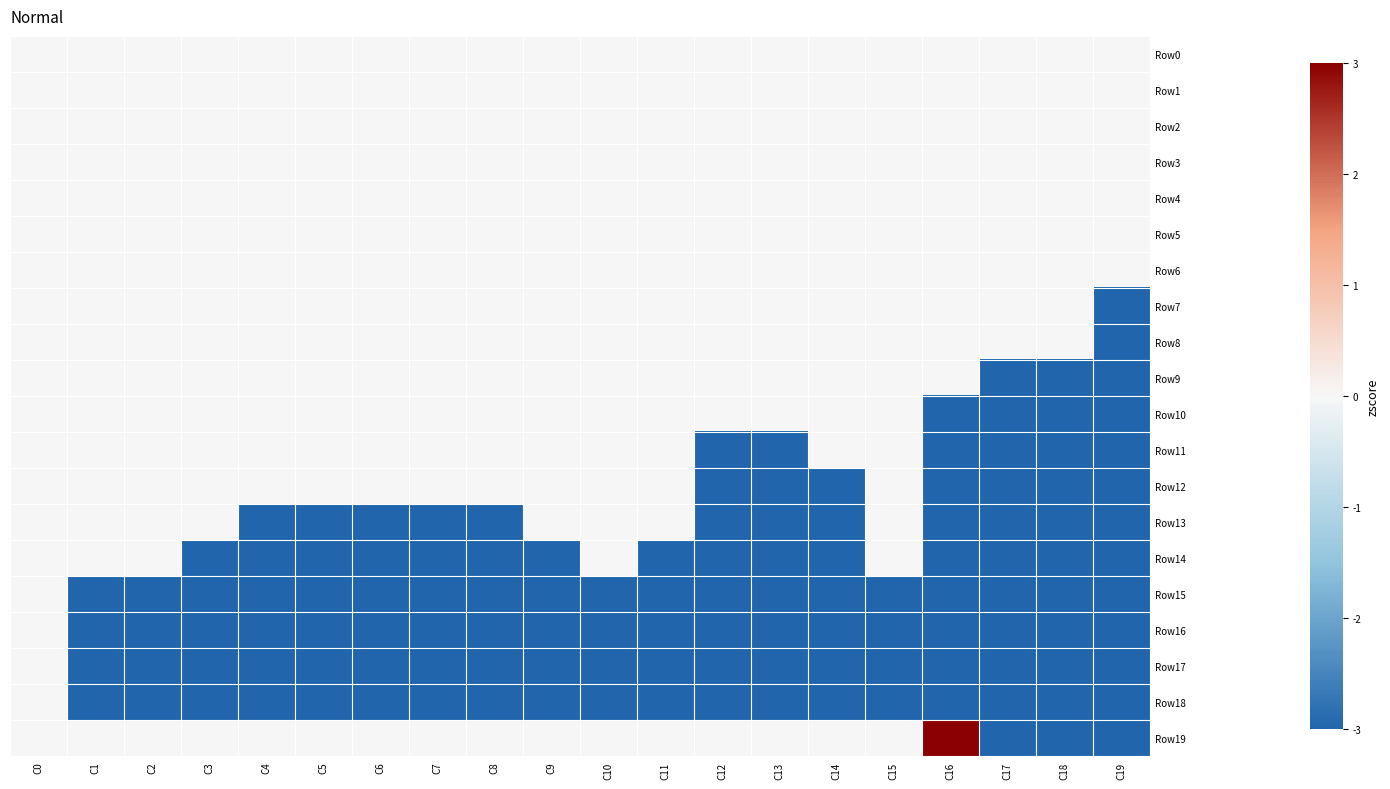

What is the maximum value shown in the chart?

15